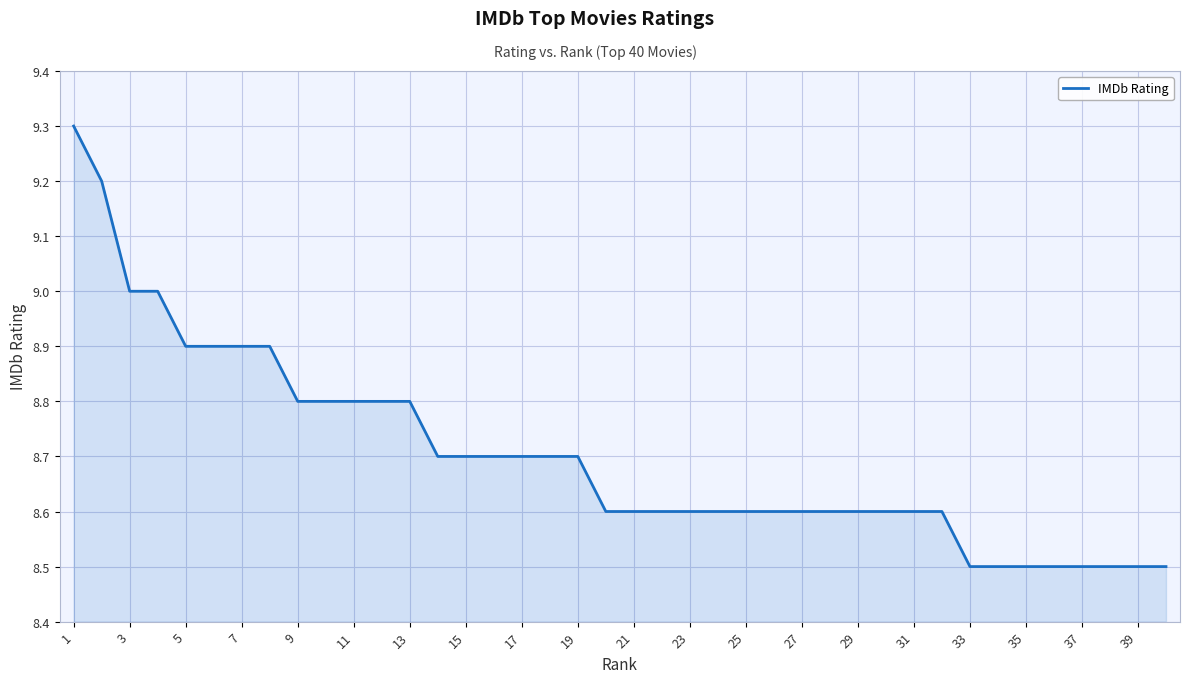

What is the smallest value displayed?

8.5